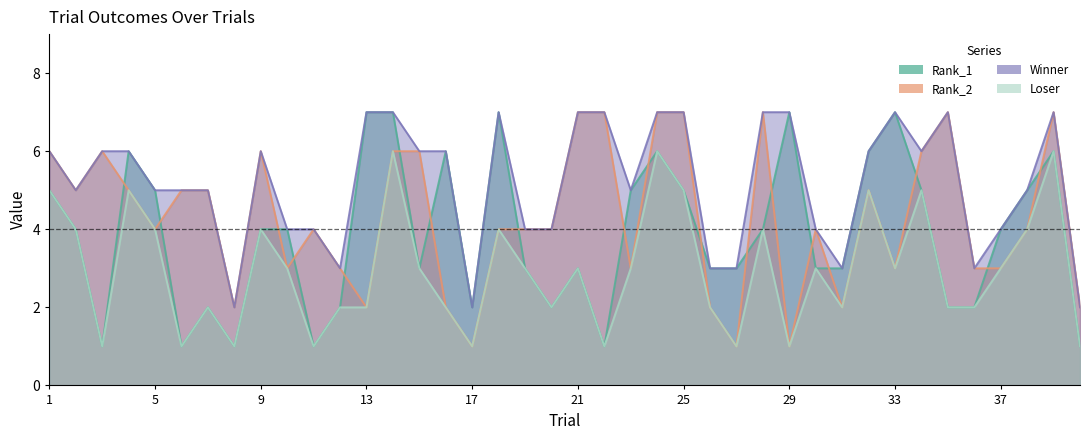

Between which two adjacent categories do Rank_2 and Rank_1 first intersect?

3 and 4